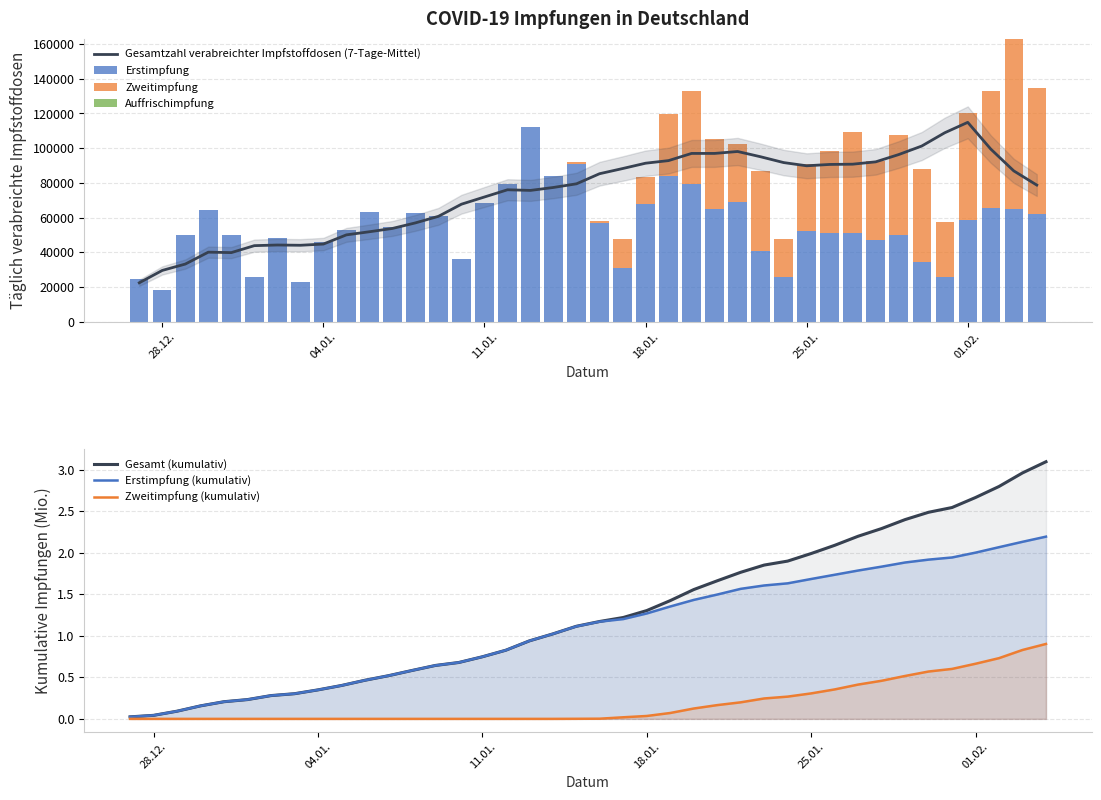

How many values in the Erstimpfung series are below 54816?

20